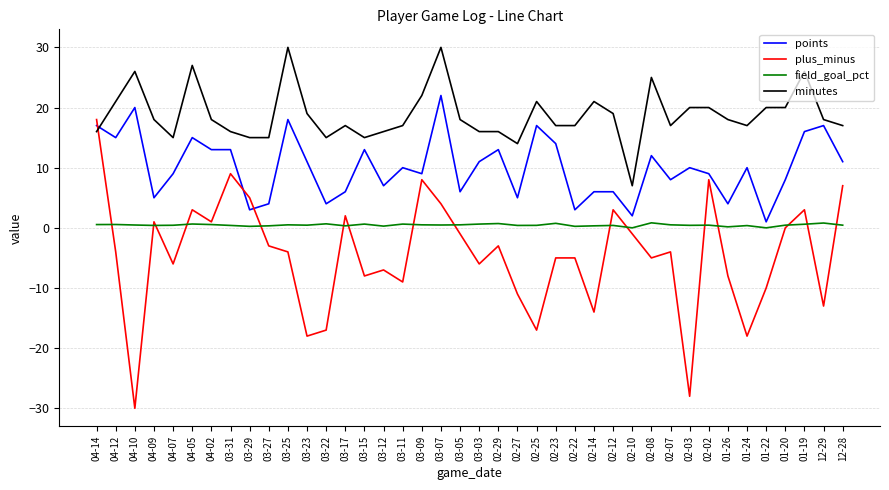

Between which two adjacent categories do minutes and points first intersect?

04-14 and 04-12